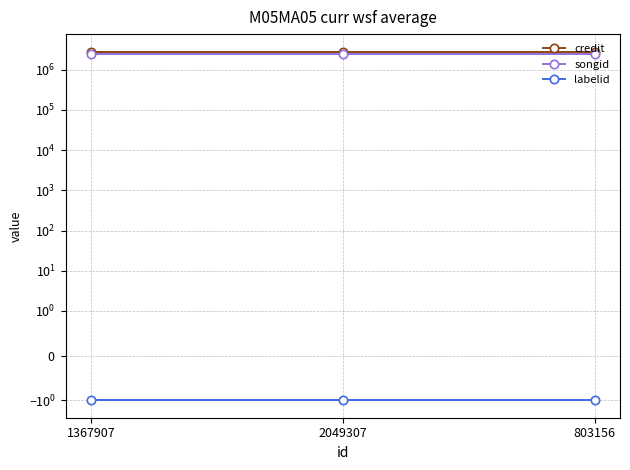

At which label is labelid closest to -1?

1367907